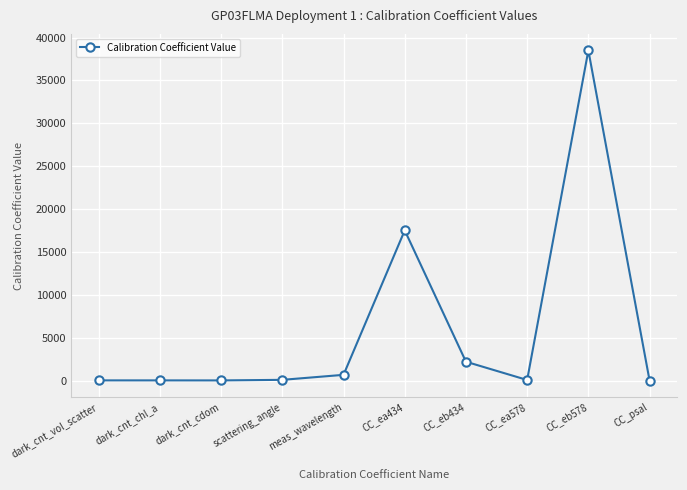

Which has a higher value, CC_ea578 or CC_eb578?

CC_eb578